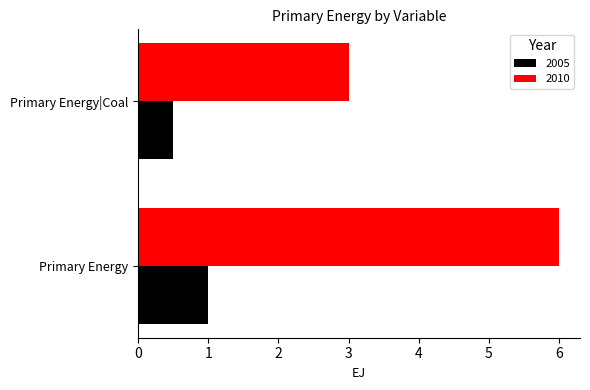

What is the total value across all series at Primary Energy|Coal?

3.5